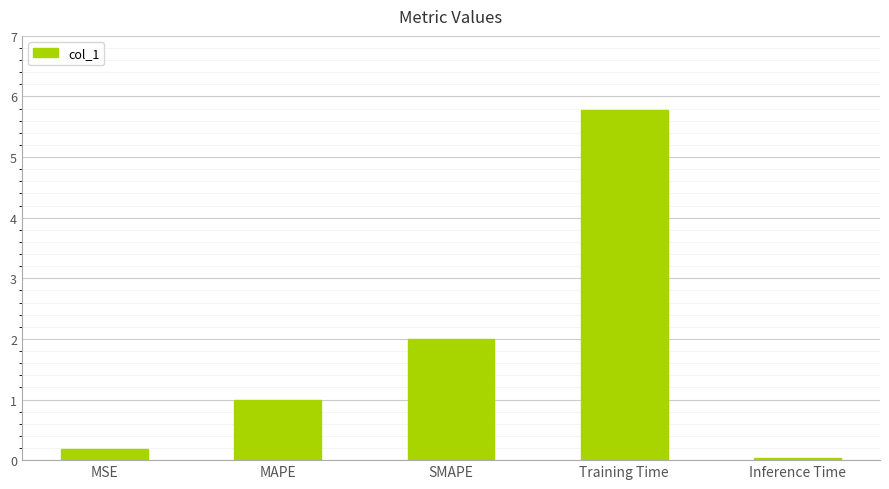

List the labels in order of value, largest first.

Training Time, SMAPE, MAPE, MSE, Inference Time